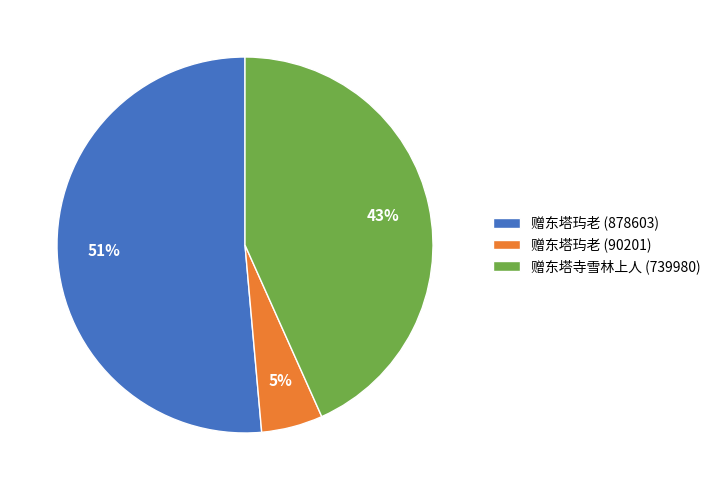

How many segments does this pie chart have?

3